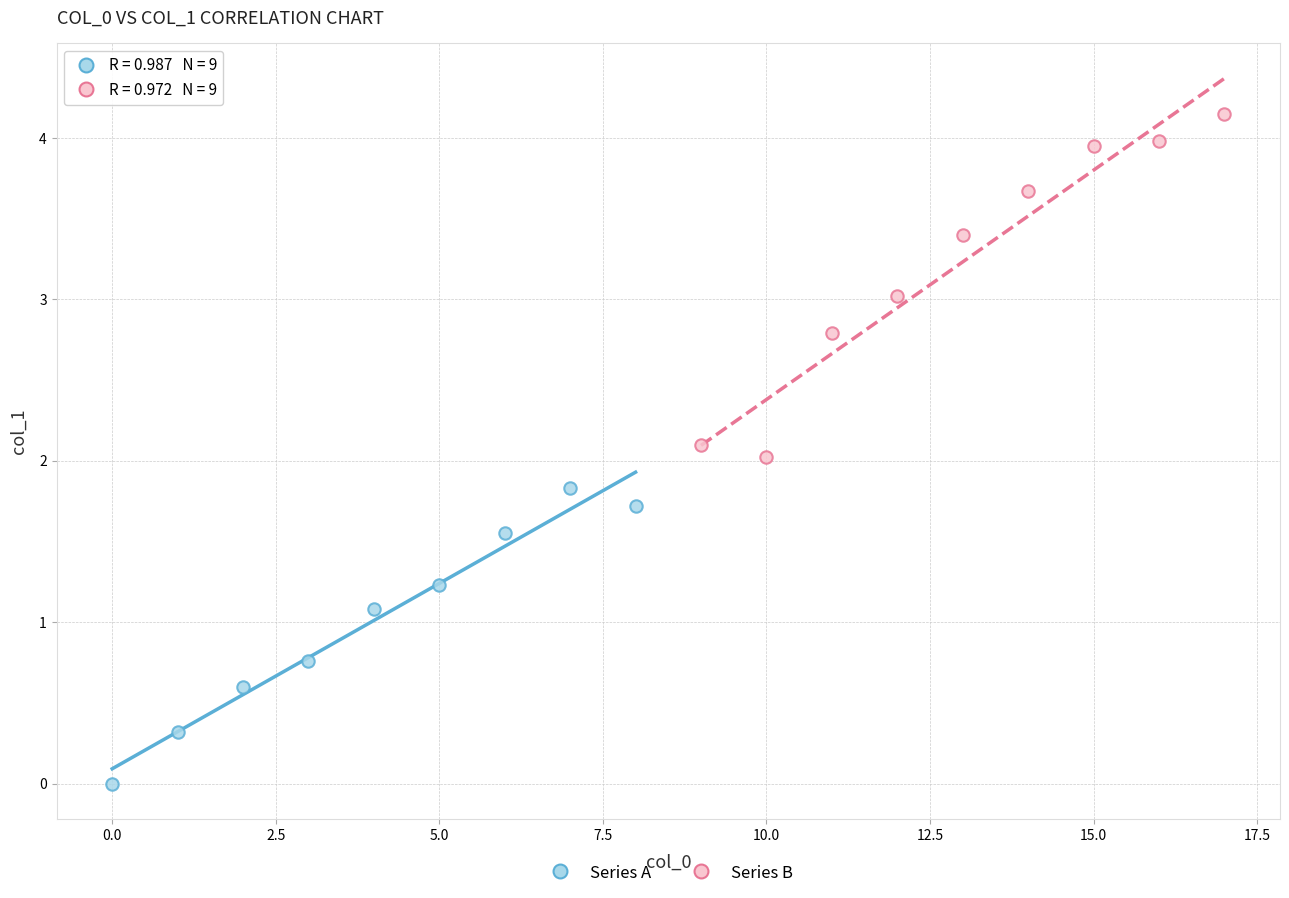

Which series contains the lowest Y value?

Series A